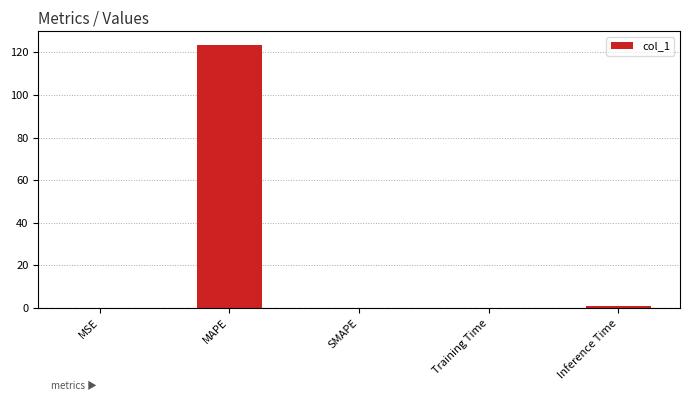

Between Inference Time and MAPE, which is larger?

MAPE